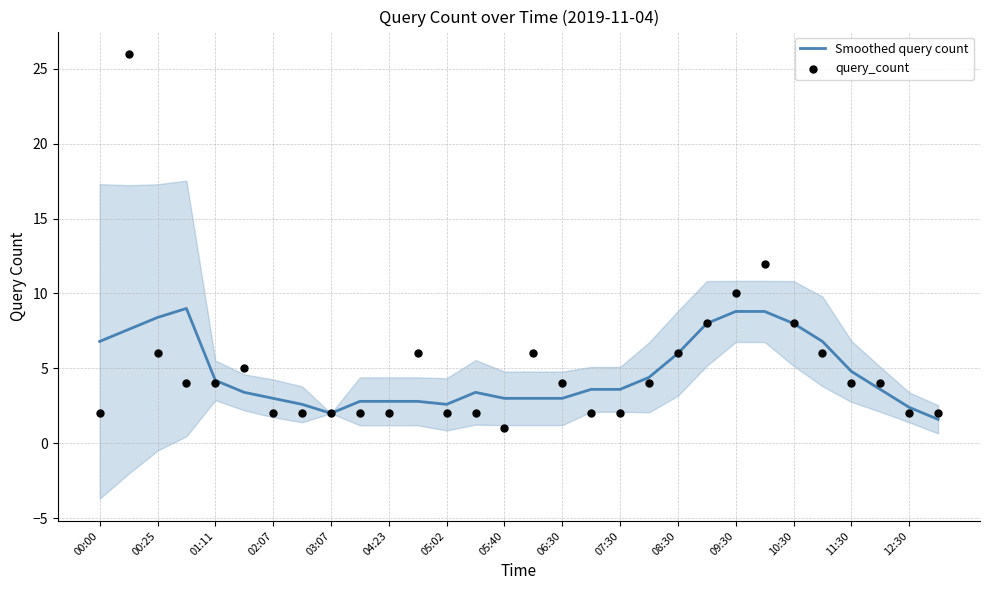

Which series contains the lowest Y value?

query_count